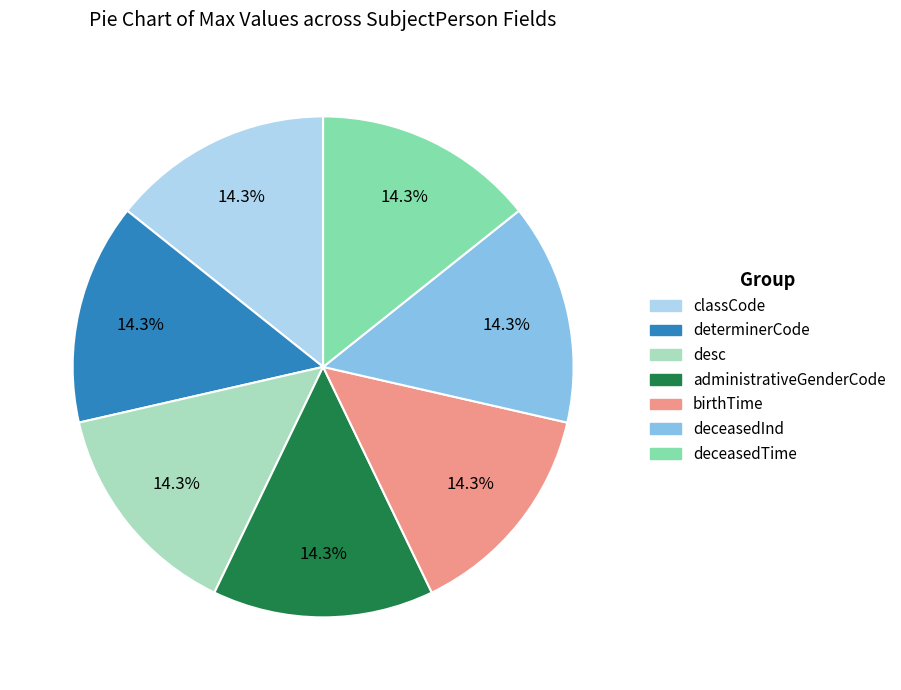

How many slices are in this pie chart?

7